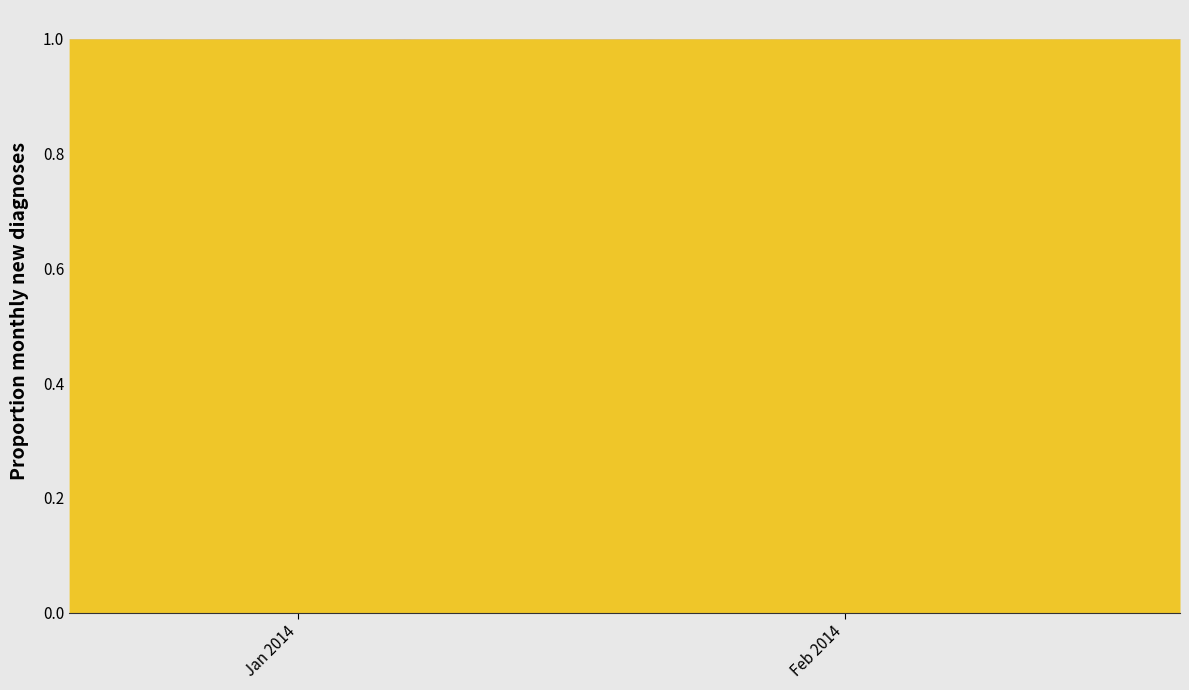

How many interior local valleys does the Low series have?

8